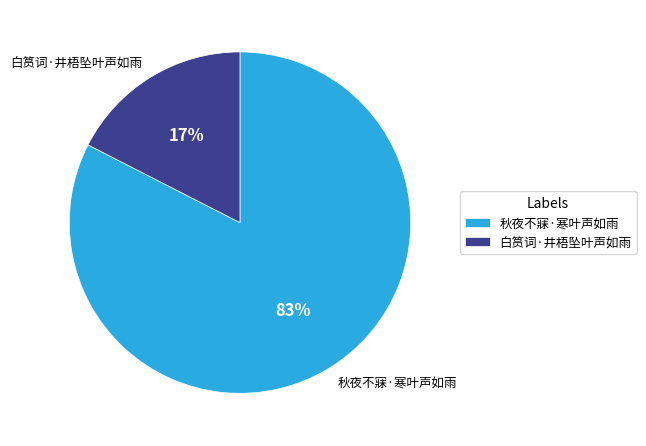

Which has a higher value, 秋夜不寐·寒叶声如雨 or 白筼词·井梧坠叶声如雨?

秋夜不寐·寒叶声如雨